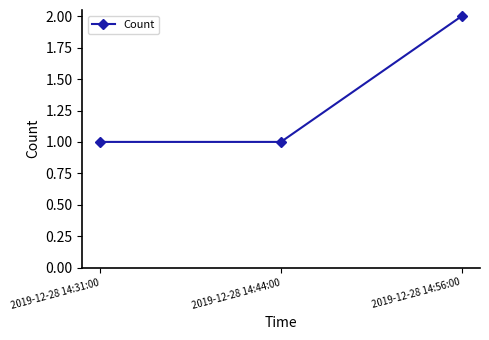

Reading right to left, what are all the values shown in this chart?

2019-12-28 14:56:00=2	2019-12-28 14:44:00=1	2019-12-28 14:31:00=1